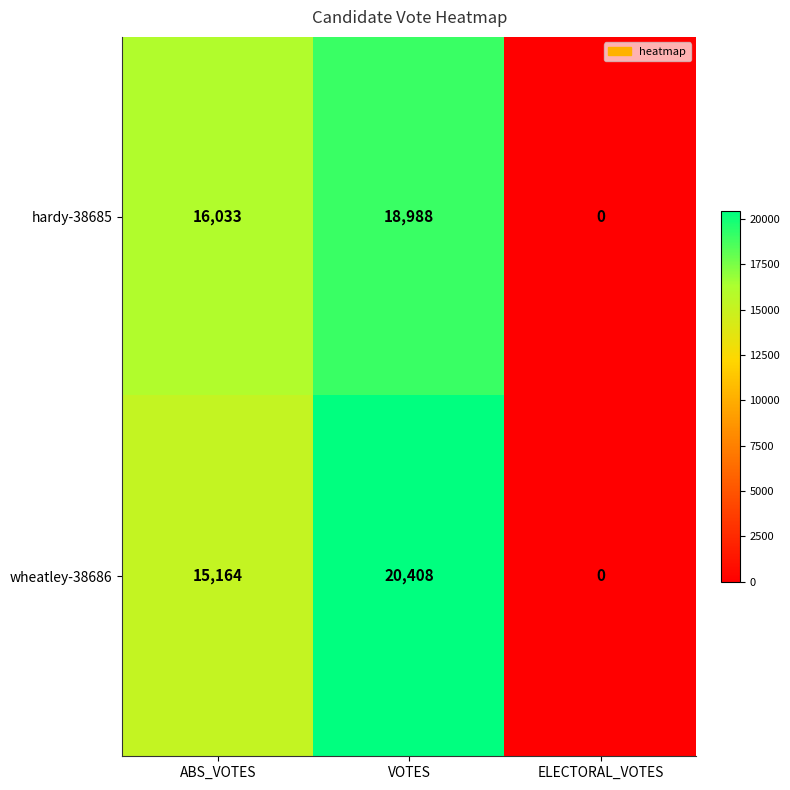

List the series in order of their peak value, lowest first.

hardy-38685, wheatley-38686